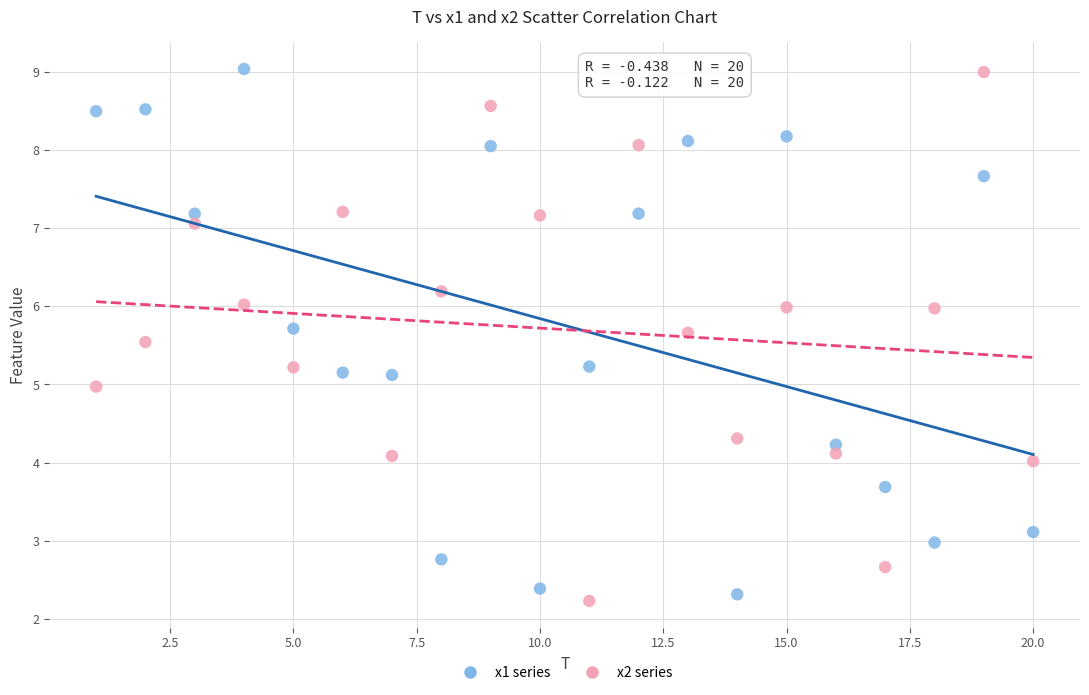

What is the X range (max minus min) for the scatter plot?

19.0